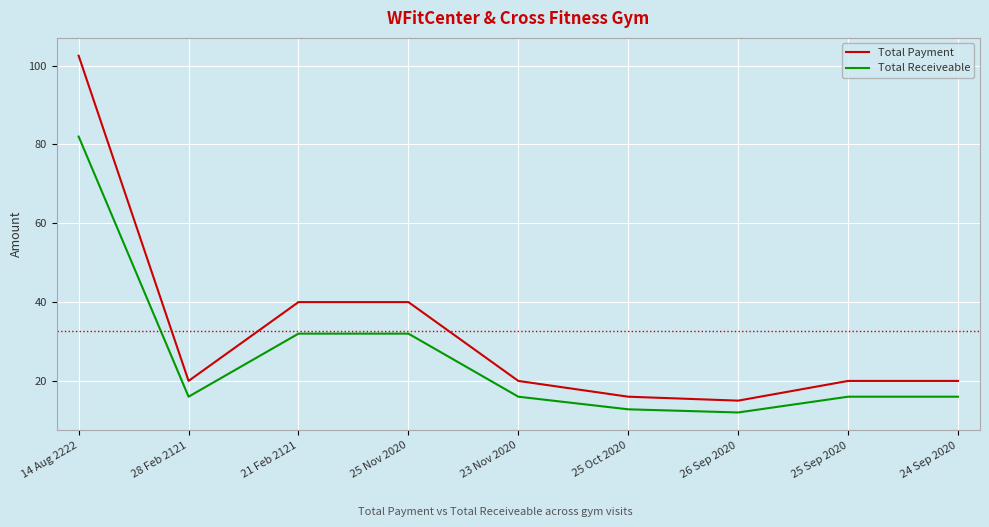

What position from the right is 25 Sep 2020?

2